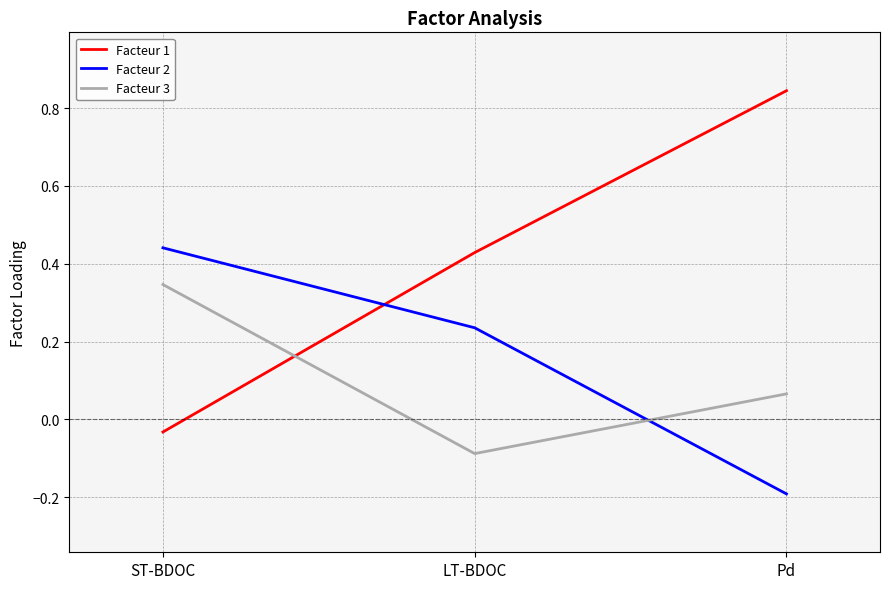

At which label does Facteur 3 reach its minimum?

LT-BDOC